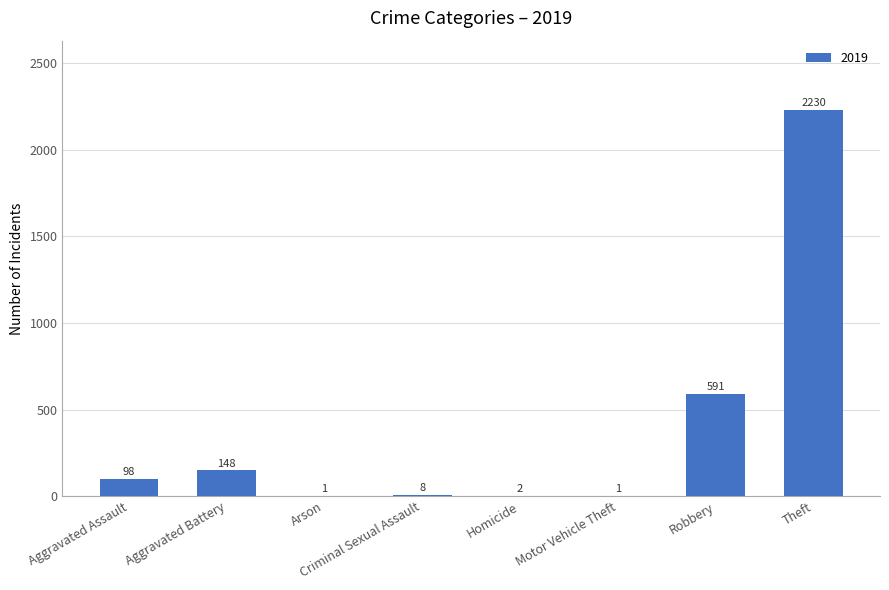

Between Homicide and Criminal Sexual Assault, which is larger?

Criminal Sexual Assault